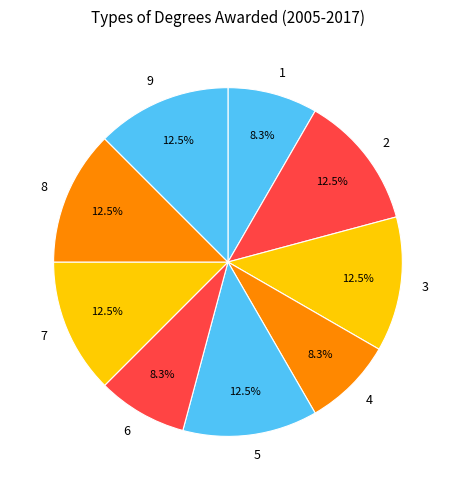

What is the total percentage of 6 and 2?

20.8%